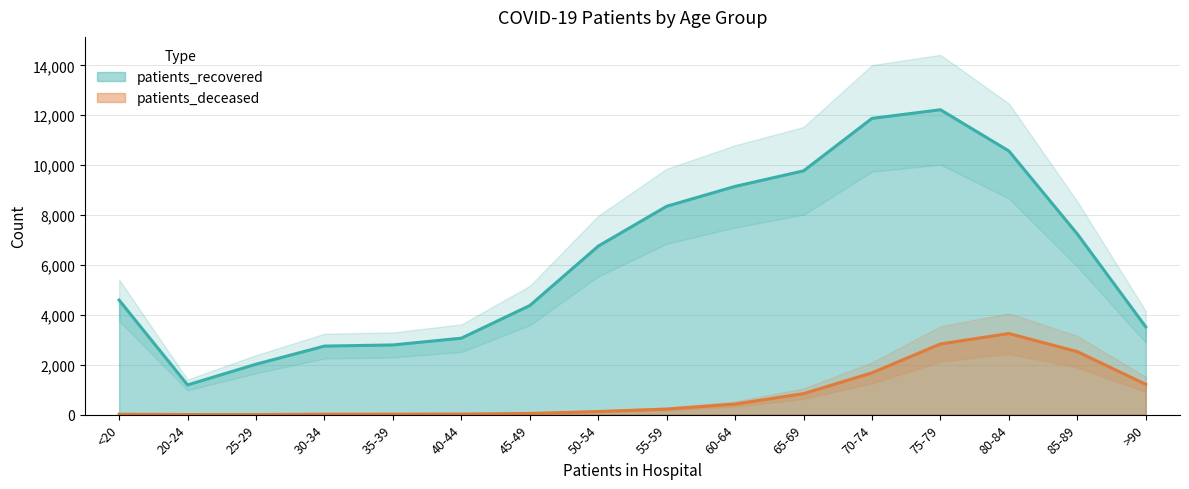

Does the chart display data point markers on the line(s)?

No